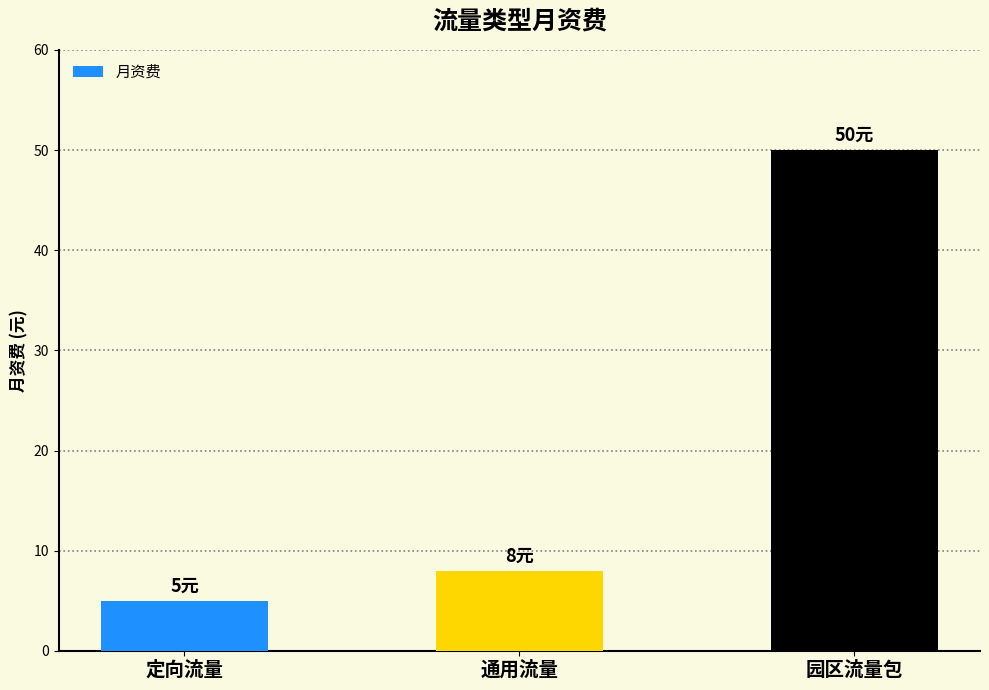

What is the change in value from 定向流量 to 通用流量?

+3